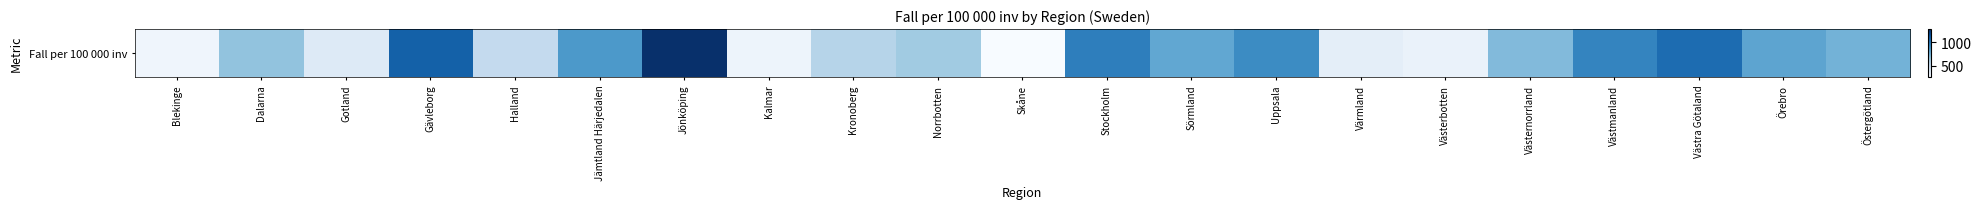

What is the change in value from Kronoberg to Östergötland?

+182.4